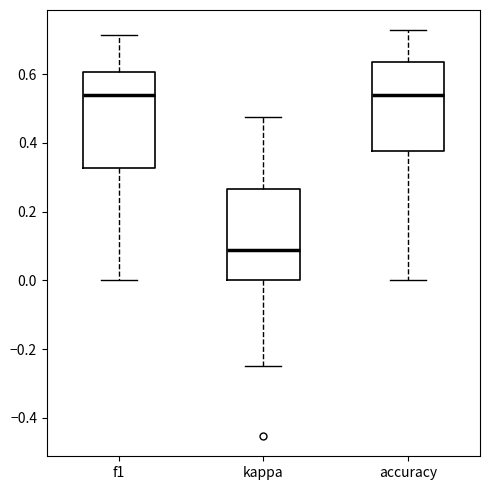

Reading left to right, read every box against the y-axis: the position of its median line, the range the box covers, and the ends of its whiskers. The values are not printed on the chart, so give them approximately, as read against the axis.

f1: median 0.54, box 0.32 to 0.60, whiskers 0.00 to 0.72
kappa: median 0.08, box 0.00 to 0.26, whiskers -0.24 to 0.48
accuracy: median 0.54, box 0.38 to 0.64, whiskers 0.00 to 0.72